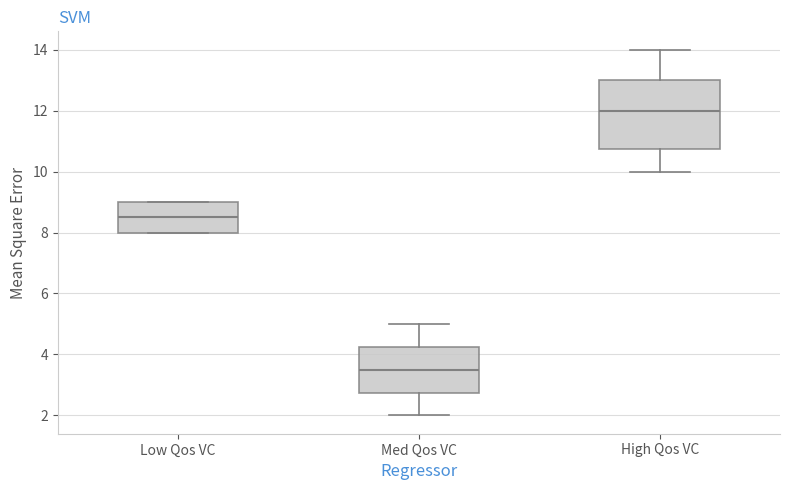

Reading left to right, transcribe this box plot: for each box, give where its median line is, the range the box spans, and where its two whiskers end, as read against the y-axis. The values are not printed on the chart, so give them approximately, as read against the axis.

Low Qos VC: median 8.6, box 8.0 to 9.0, whiskers 8.0 to 9.0
Med Qos VC: median 3.6, box 2.8 to 4.2, whiskers 2.0 to 5.0
High Qos VC: median 12.0, box 10.8 to 13.0, whiskers 10.0 to 14.0